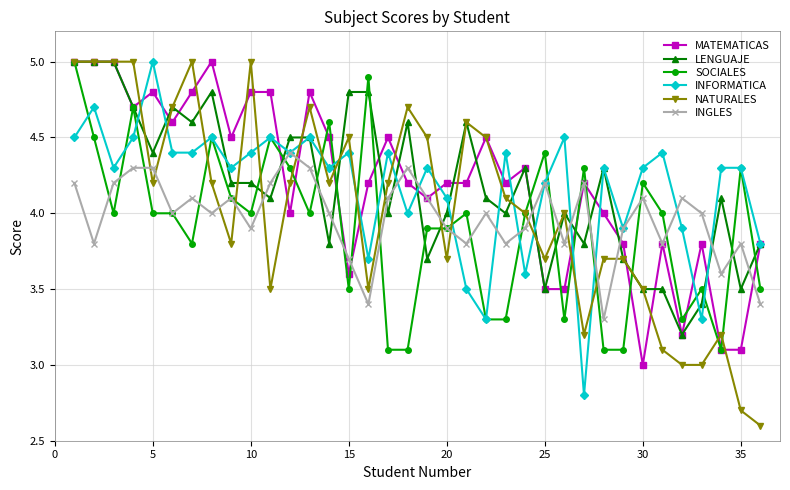

What is the difference between the maximum and minimum values in the INGLES series?

1.1